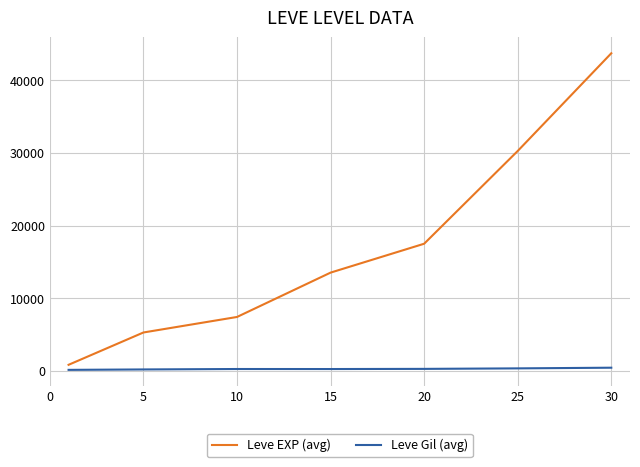

Which series has the widest spread of values?

Leve EXP (avg)